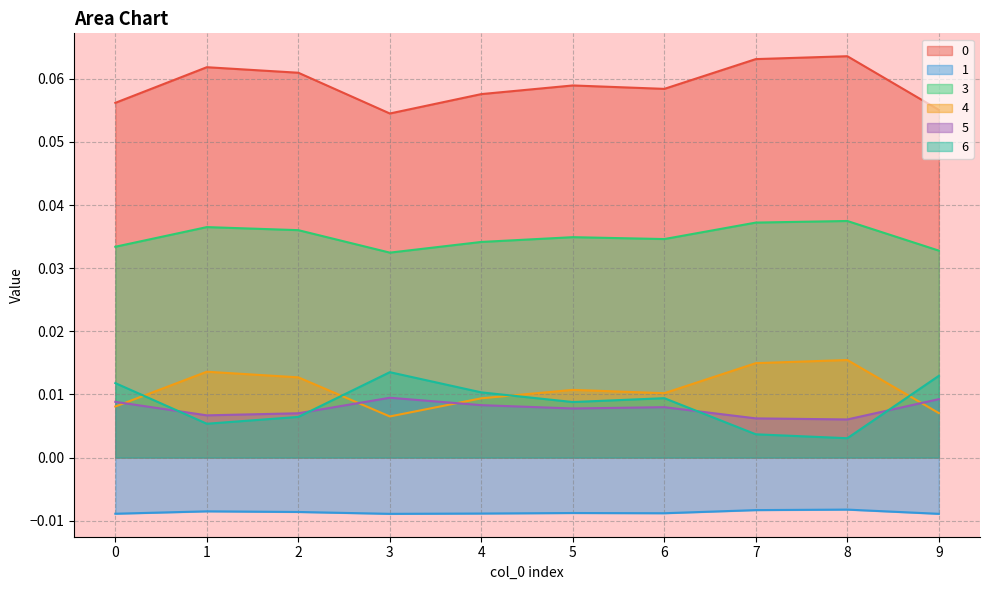

Reading left to right, what are all the values shown in this chart?

0: 0=0.1	1=0.1	2=0.1	3=0.1	4=0.1	5=0.1	6=0.1	7=0.1	8=0.1	9=0.1
1: 0=-0.0	1=-0.0	2=-0.0	3=-0.0	4=-0.0	5=-0.0	6=-0.0	7=-0.0	8=-0.0	9=-0.0
3: 0=0.0	1=0.0	2=0.0	3=0.0	4=0.0	5=0.0	6=0.0	7=0.0	8=0.0	9=0.0
4: 0=0.0	1=0.0	2=0.0	3=0.0	4=0.0	5=0.0	6=0.0	7=0.0	8=0.0	9=0.0
5: 0=0.0	1=0.0	2=0.0	3=0.0	4=0.0	5=0.0	6=0.0	7=0.0	8=0.0	9=0.0
6: 0=0.0	1=0.0	2=0.0	3=0.0	4=0.0	5=0.0	6=0.0	7=0.0	8=0.0	9=0.0